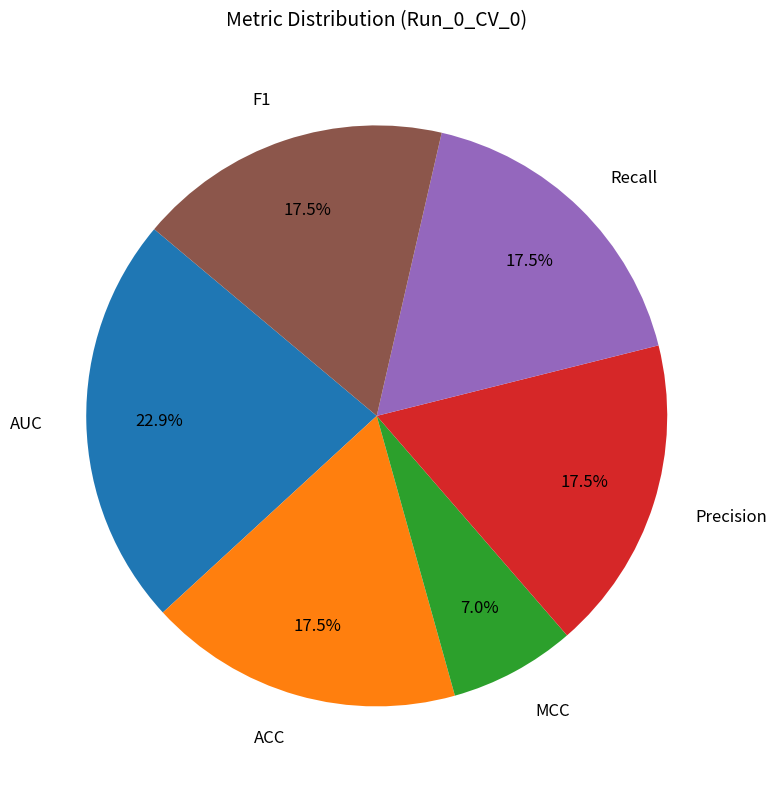

Which slice is the largest?

AUC